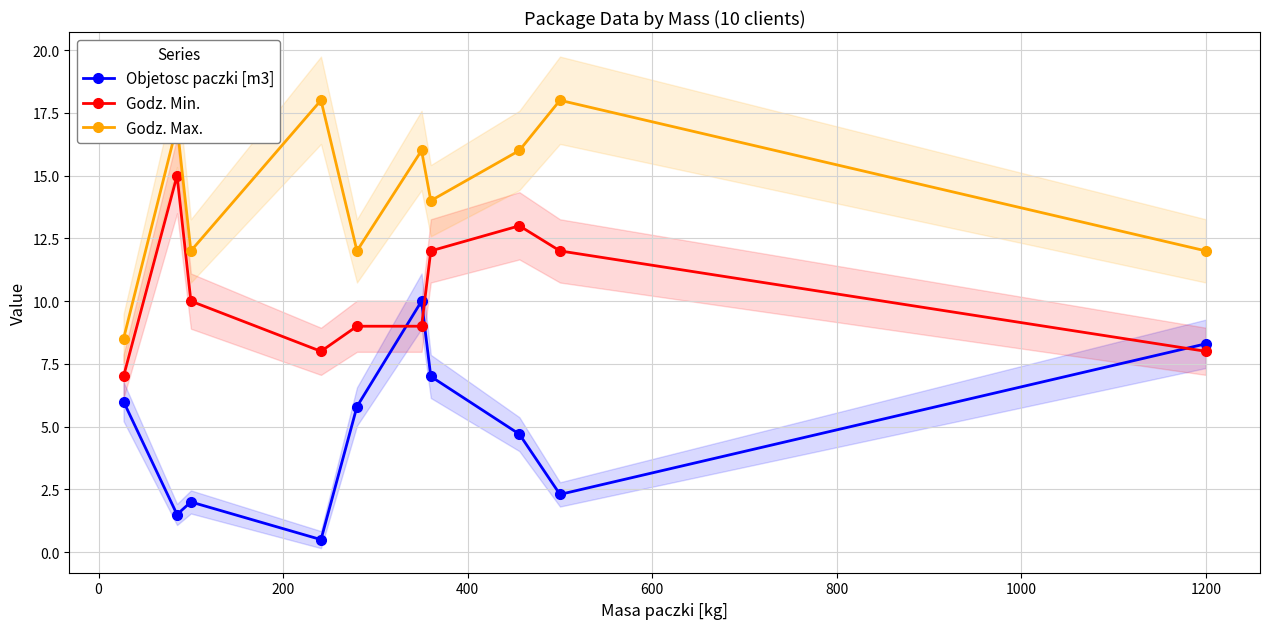

What is the value of the Objetosc paczki [m3] point at the 4th from the left?

0.5